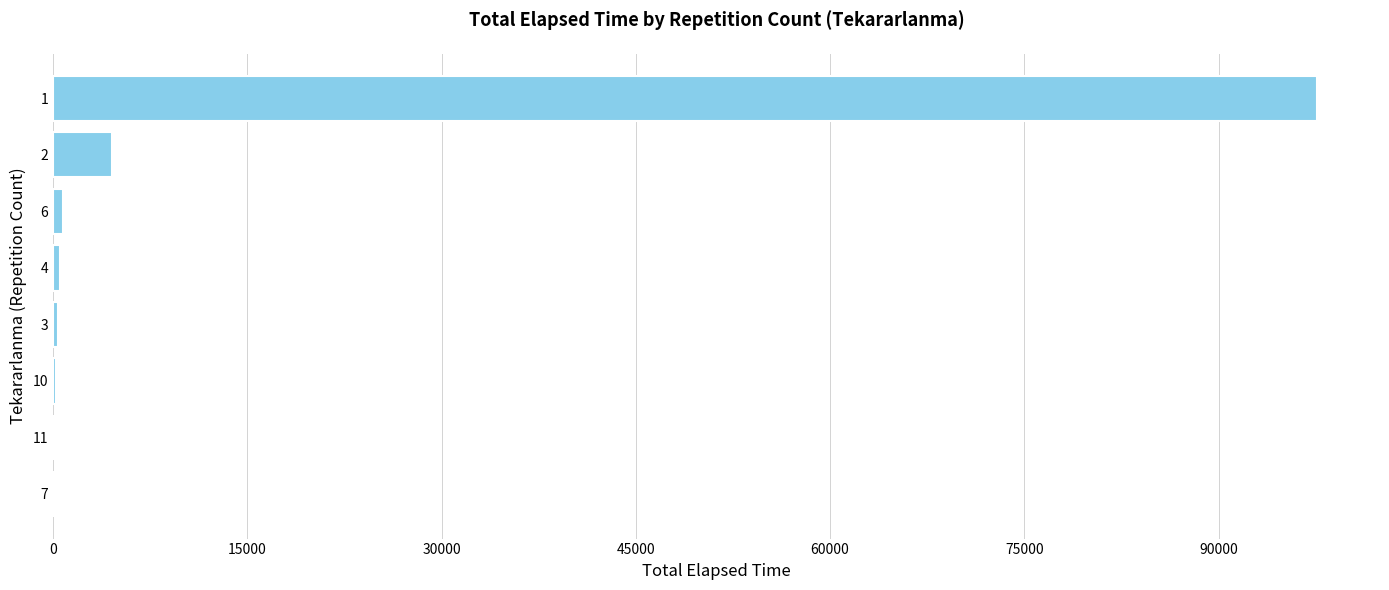

Is it true that the value at 2 is 4525?

True